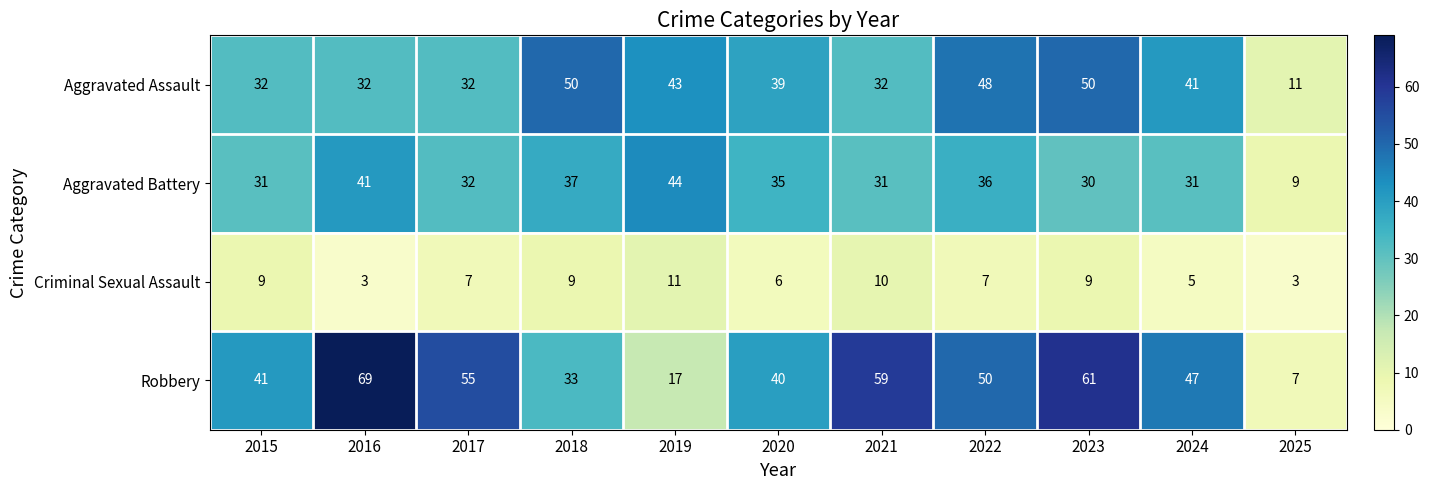

What is the spread (max minus min) of values at 2015?

32